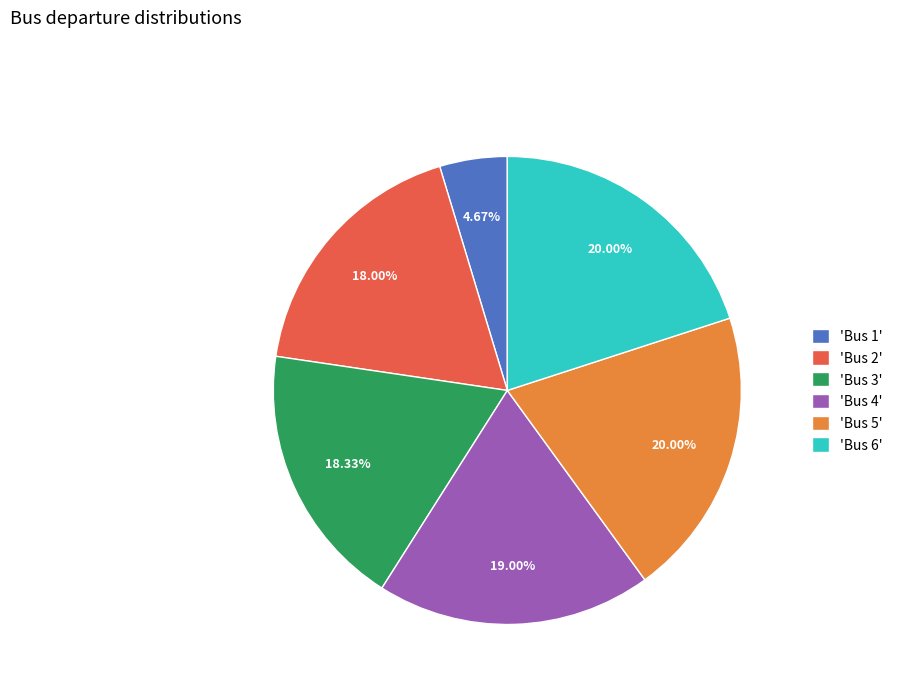

Do 'Bus 5' and 'Bus 2' together represent more than half of the pie?

No